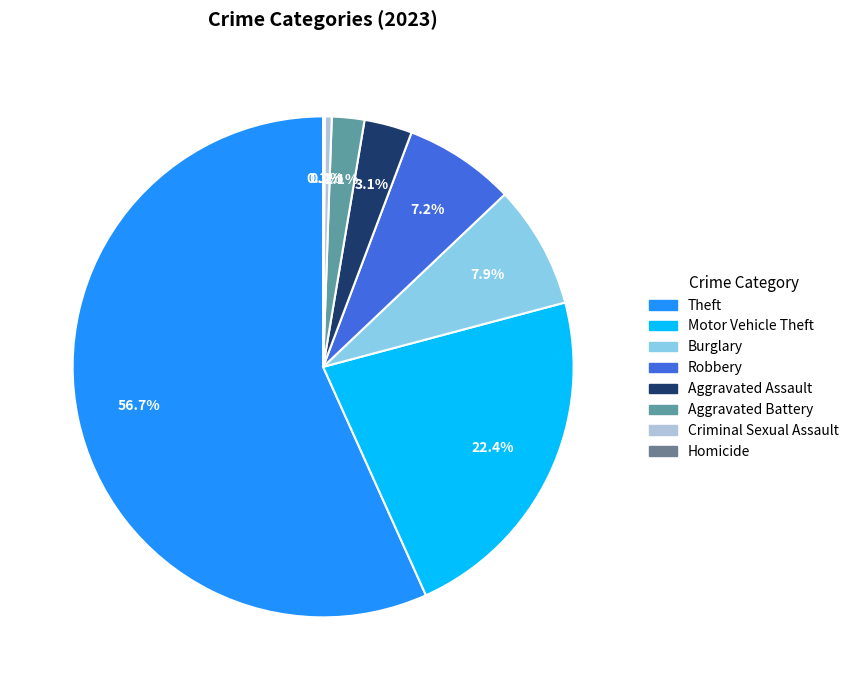

True or false: Theft accounts for 57% of the total.

True